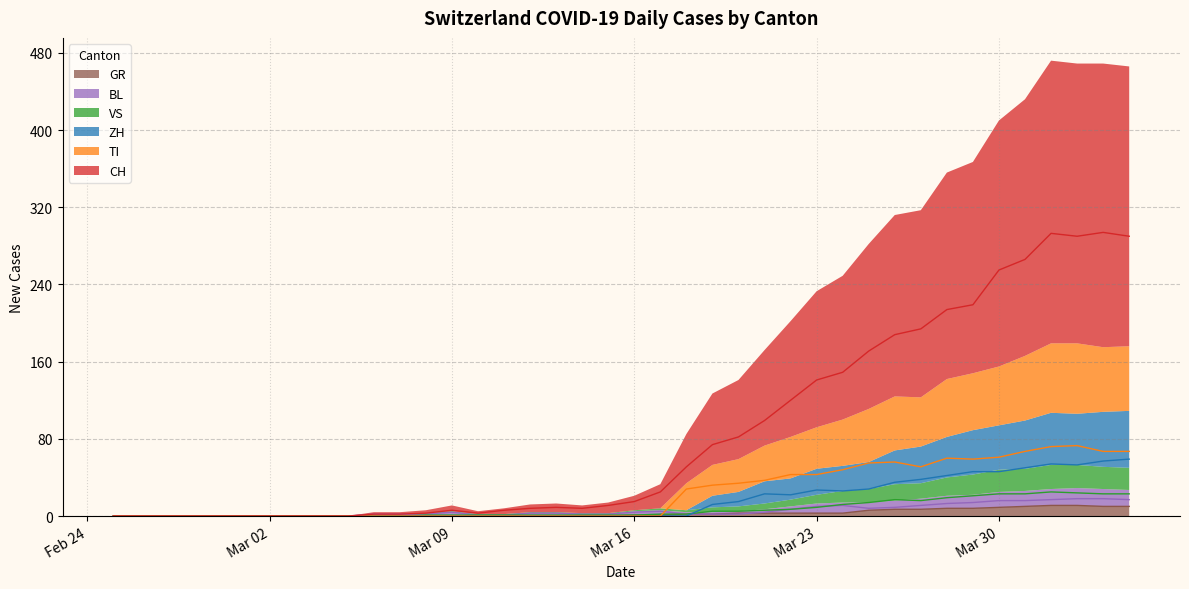

At 2020-03-03, list the series in order from smallest to largest.

CH, TI, GR, VS, BL, ZH